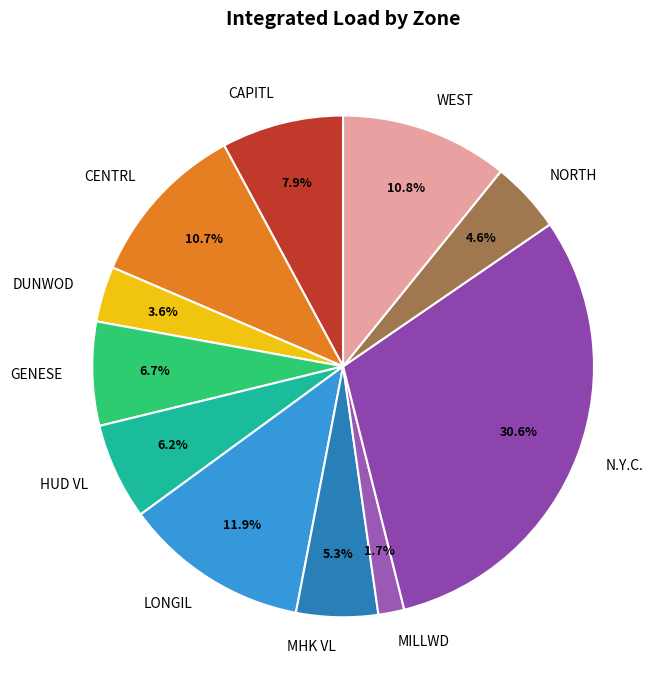

Between GENESE and WEST, which is larger?

WEST